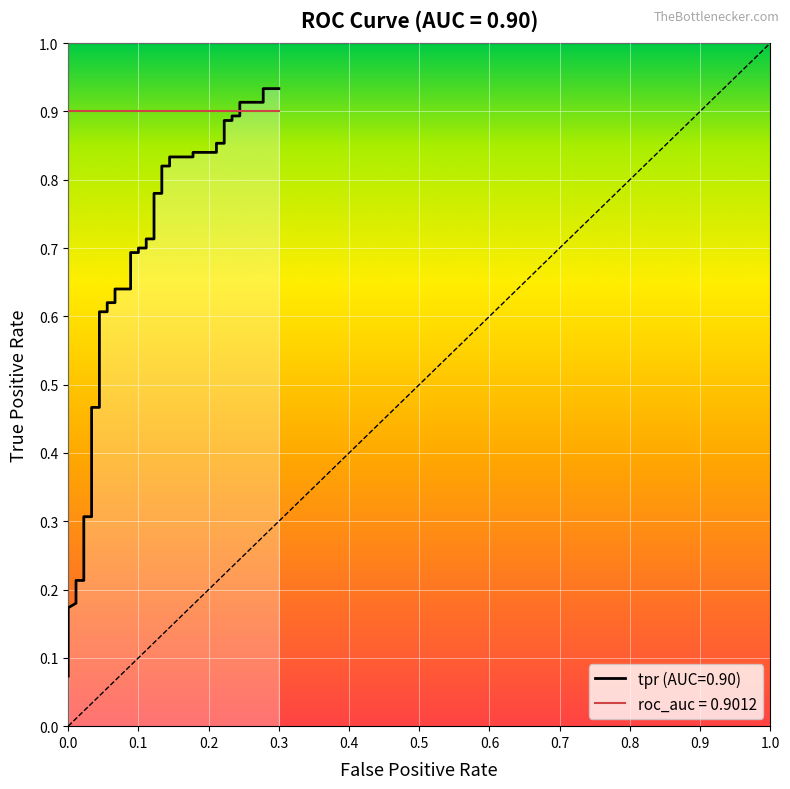

What is the maximum value shown in the chart?

0.9